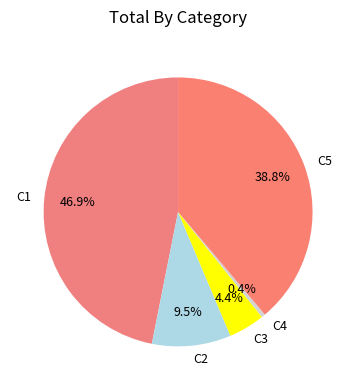

What percentage is the C5 slice, to the nearest percent?

39%